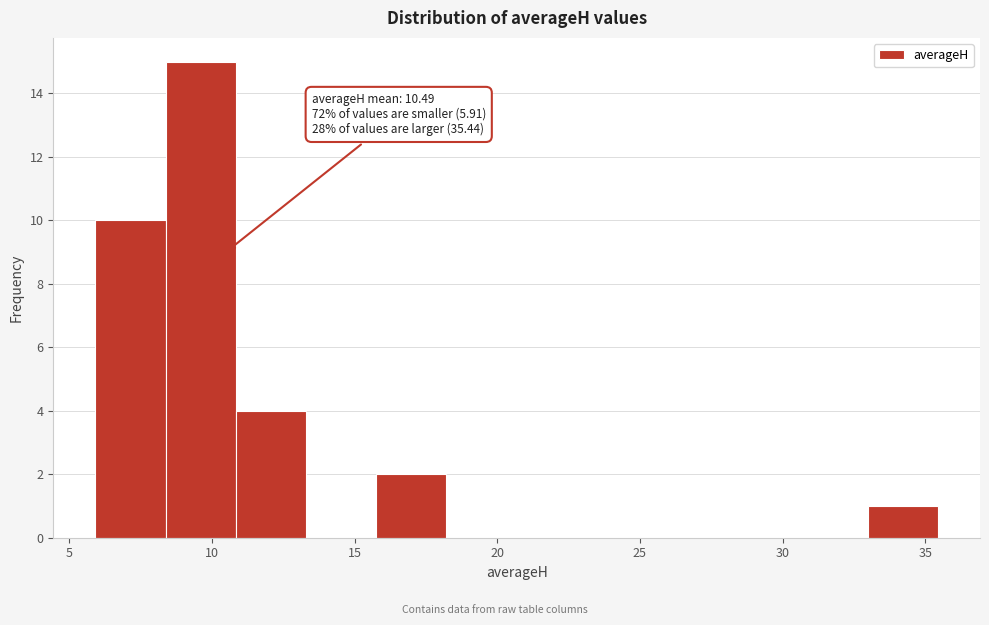

Over which range of the x-axis is the bar tallest?

8.5 to 11.0